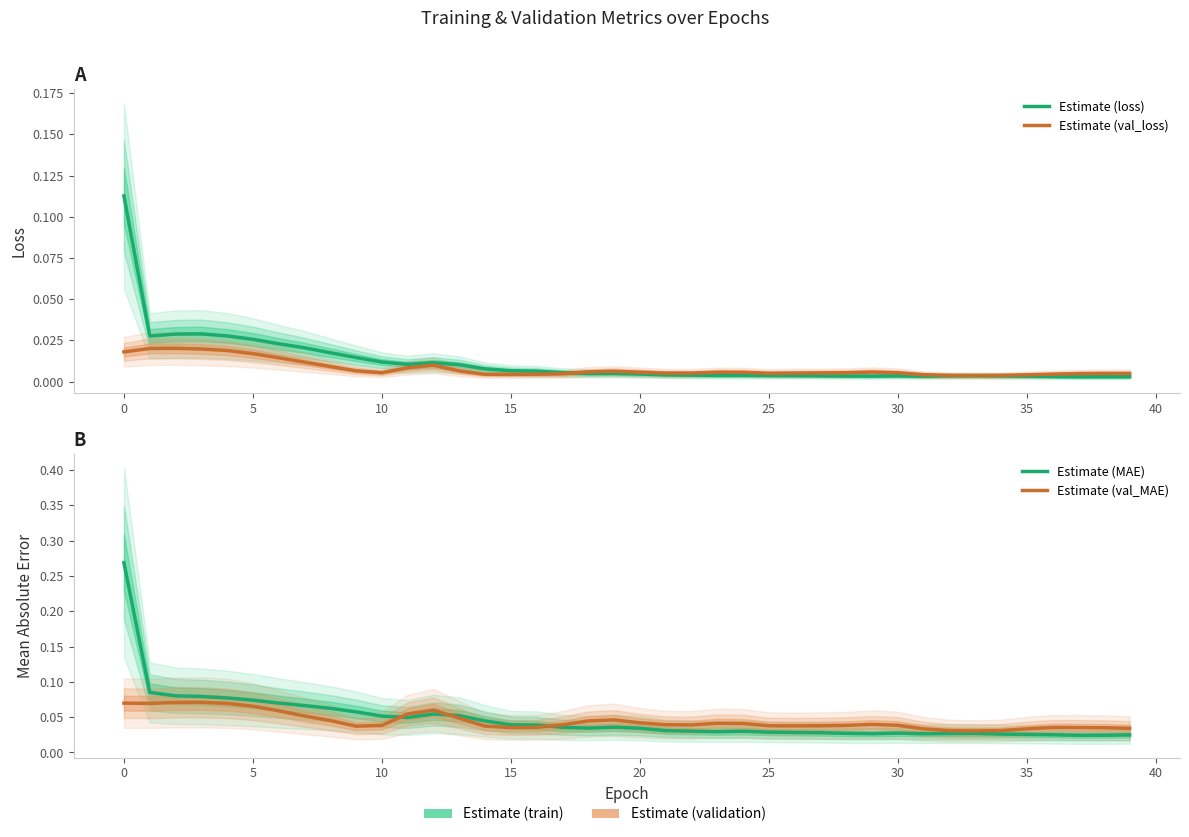

What is the value of the val_mean_absolute_error point at the 8th from the left?

0.1